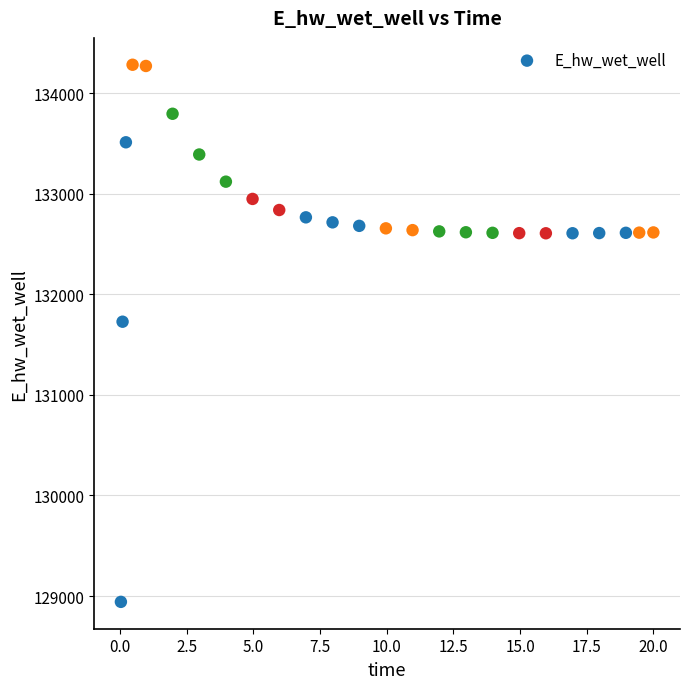

What is the range of Y values (max minus min)?

5341.5